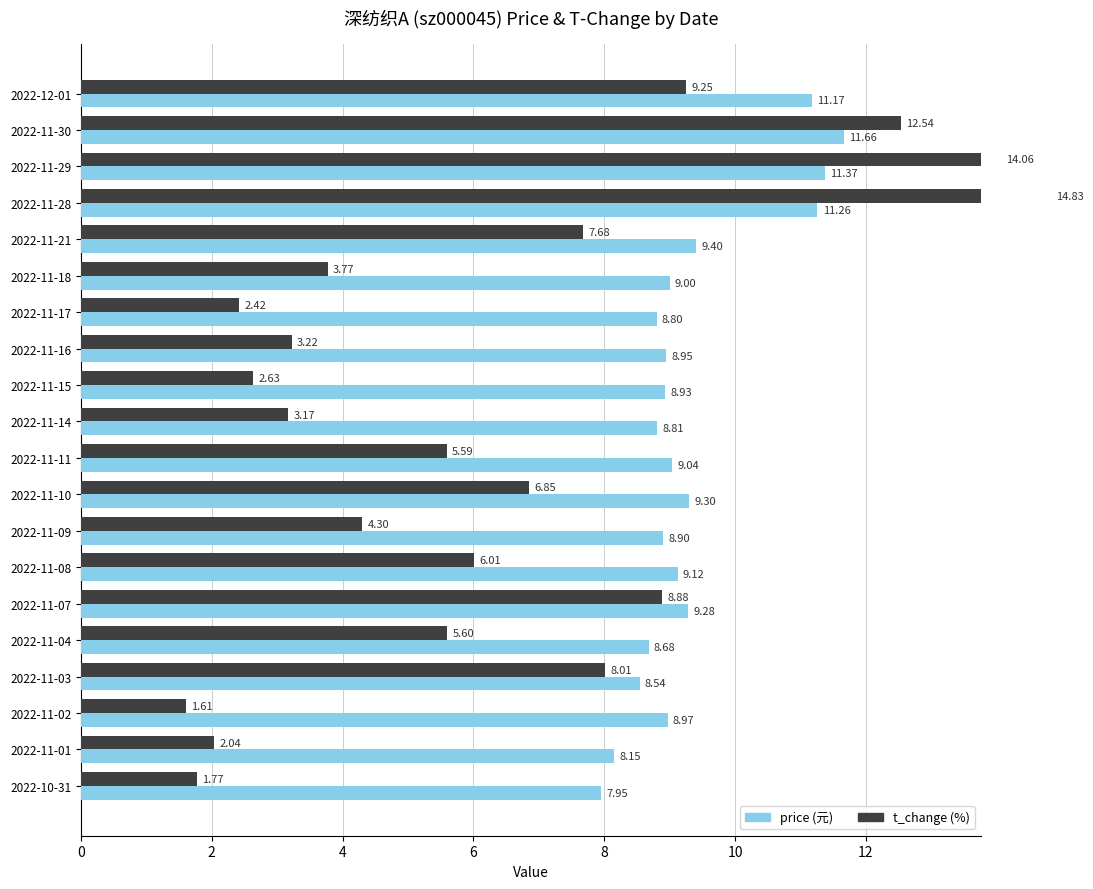

What is the greatest value displayed?

14.8